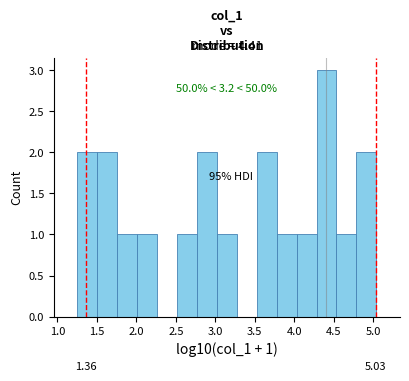

Over which range of the x-axis is the bar tallest?

4.30 to 4.55